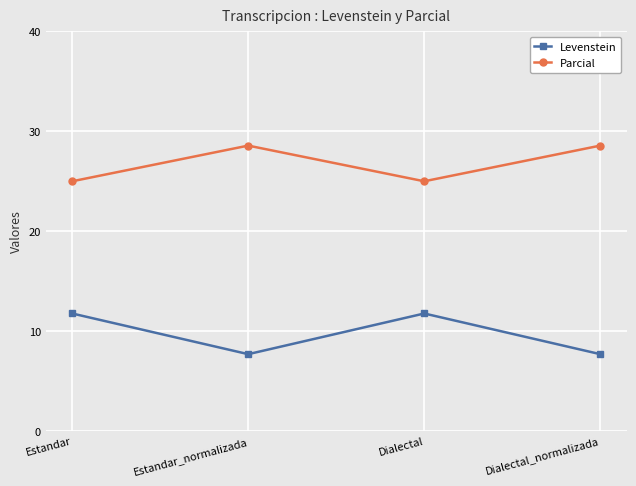

Reading left to right, list all the values displayed in this chart.

Levenstein: 11.8	7.7	11.8	7.7
Parcial: 25.0	28.6	25.0	28.6